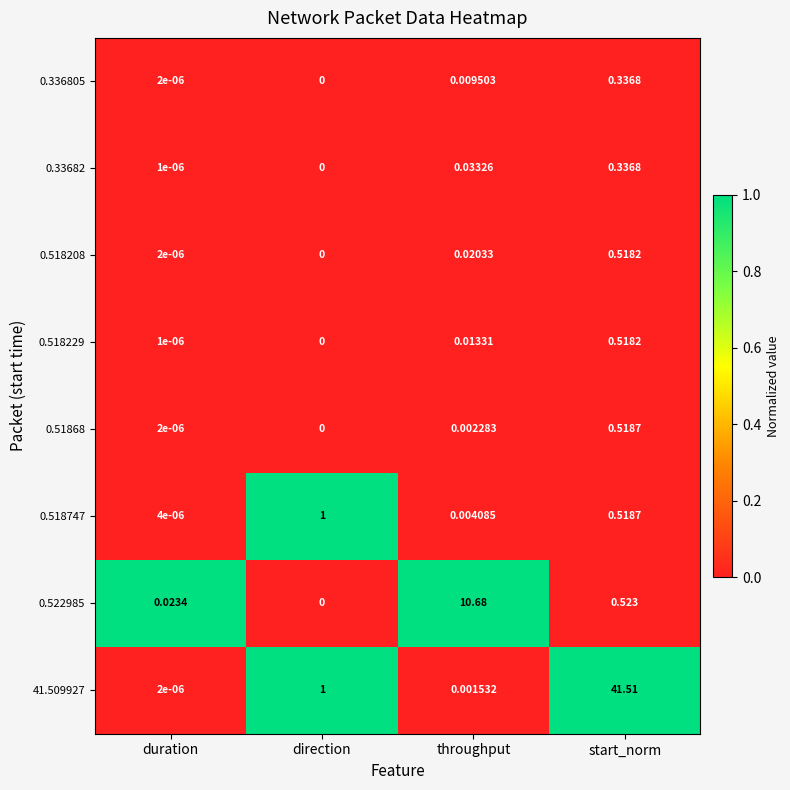

List the labels in order of 0.336805 value, smallest first.

direction, duration, throughput, start_norm